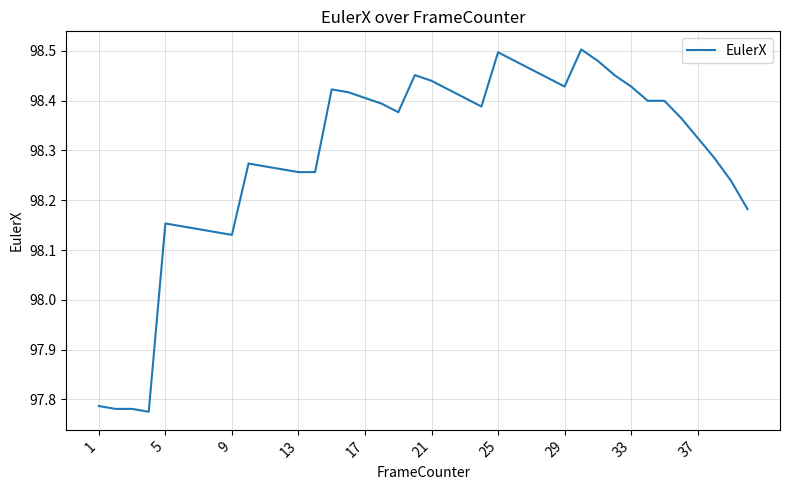

What is the difference between the maximum and minimum values?

0.7